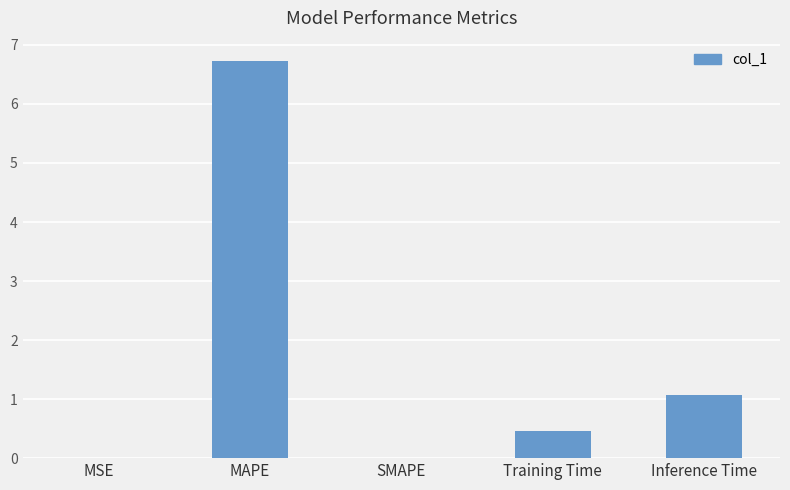

Where is the data nearest to the value 3?

Inference Time